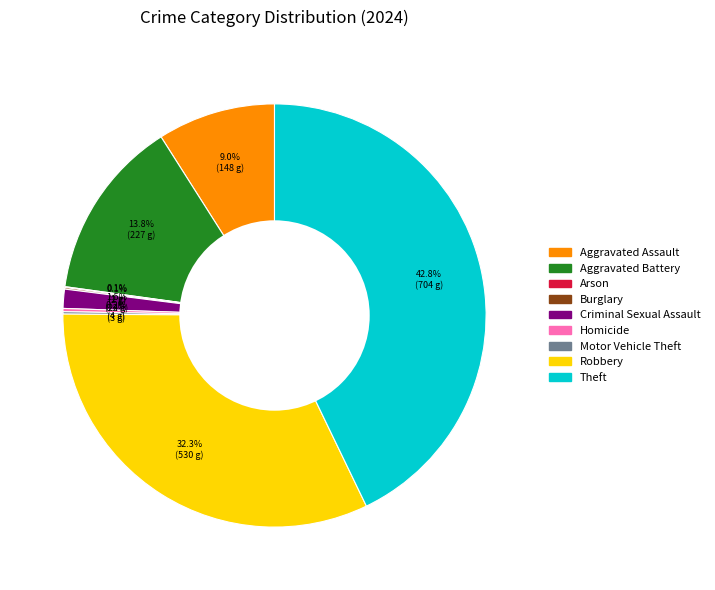

Which slice is the largest?

Theft